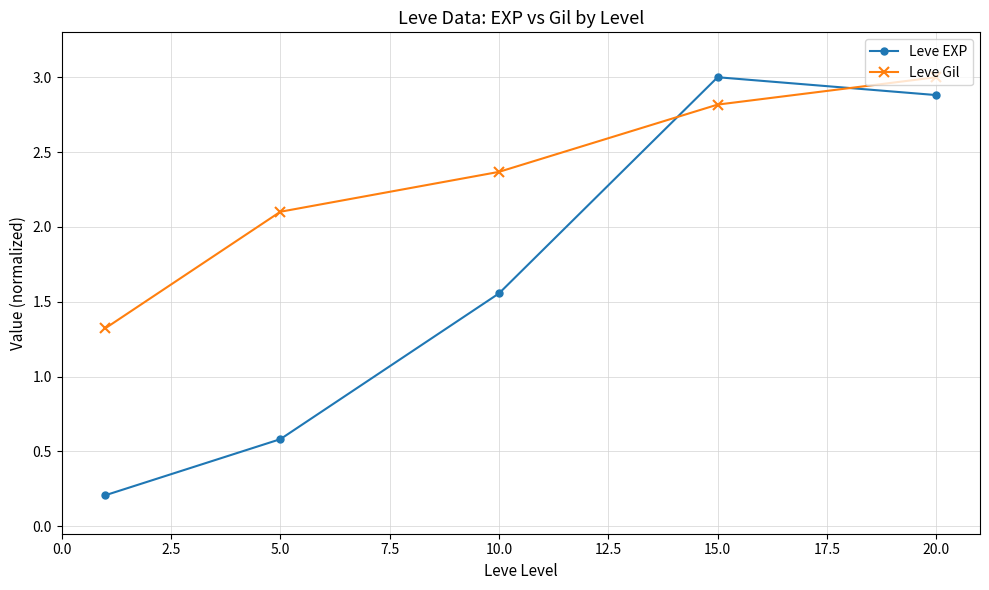

Which series has the largest range (max minus min)?

Leve EXP